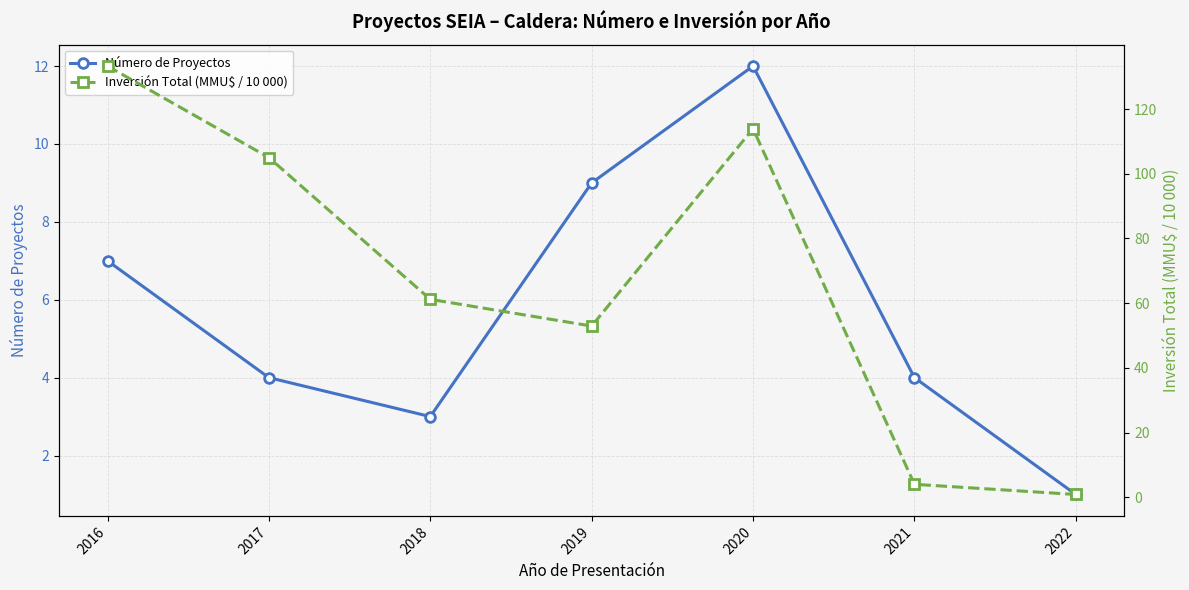

Reading left to right, list all the values displayed in this chart.

Número de Proyectos: 7.0	4.0	3.0	9.0	12.0	4.0	1.0
Inversión Total (MMU$ / 10 000): 133.3	105.0	61.2	52.9	113.9	4.0	0.9